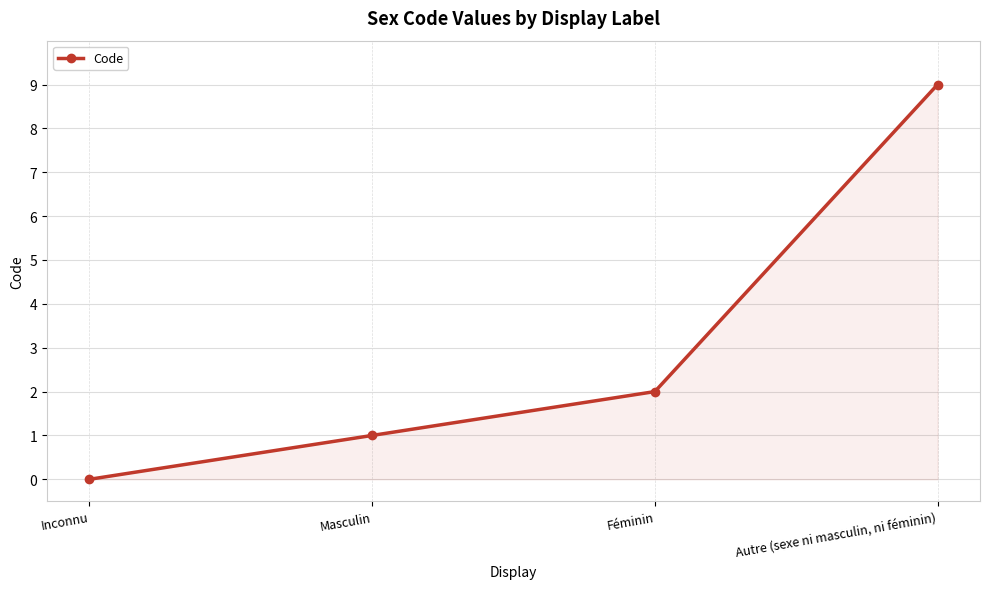

What is the label of the 4th point from the right?

Inconnu